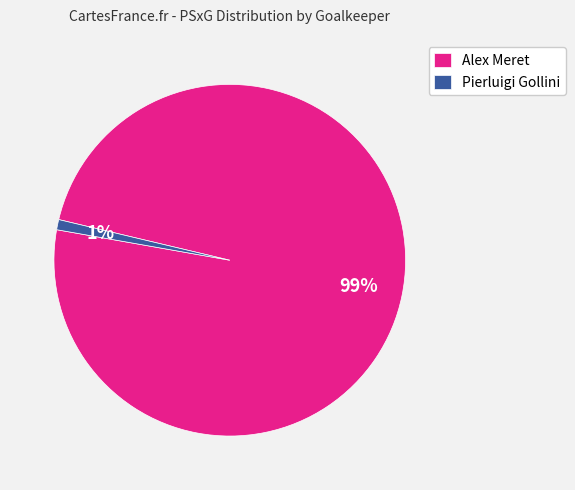

True or false: Alex Meret accounts for 93% of the total.

False